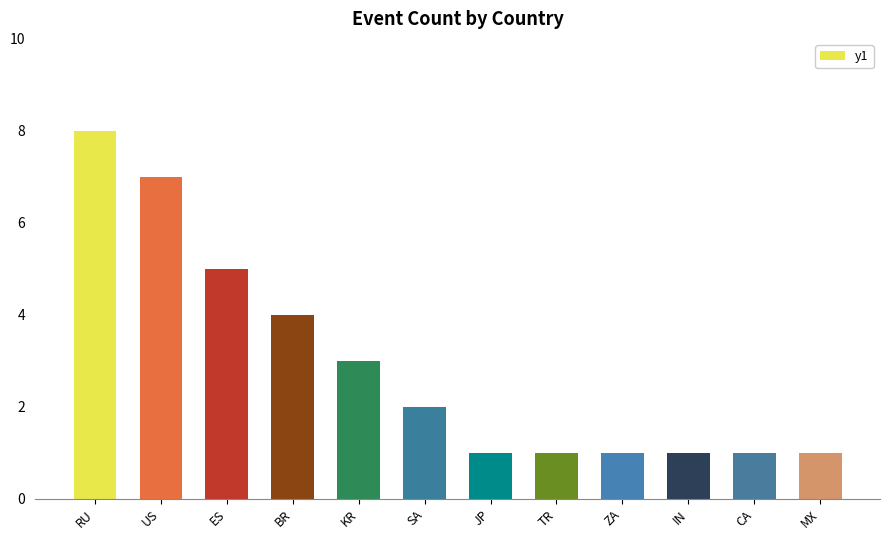

How many values are below 2?

6